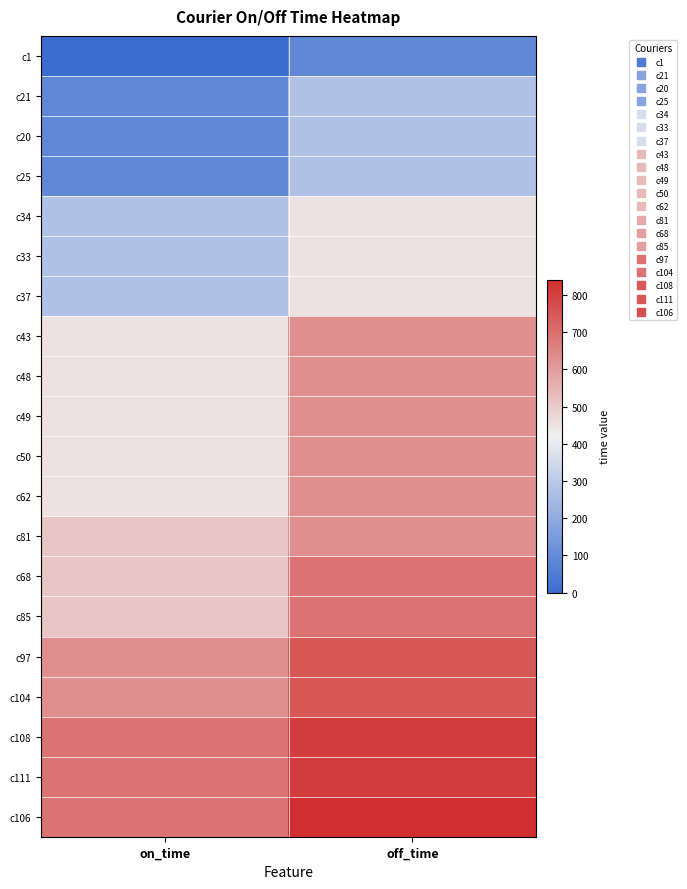

At which category is the sum across all series the highest?

off_time